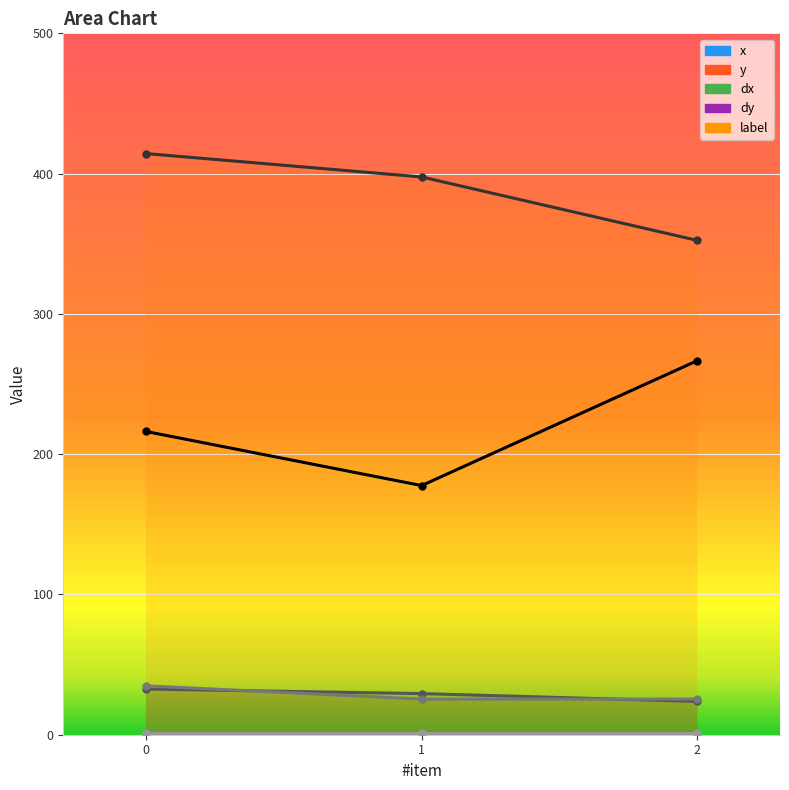

The value of dy at 2 is 38.2. True or false?

False